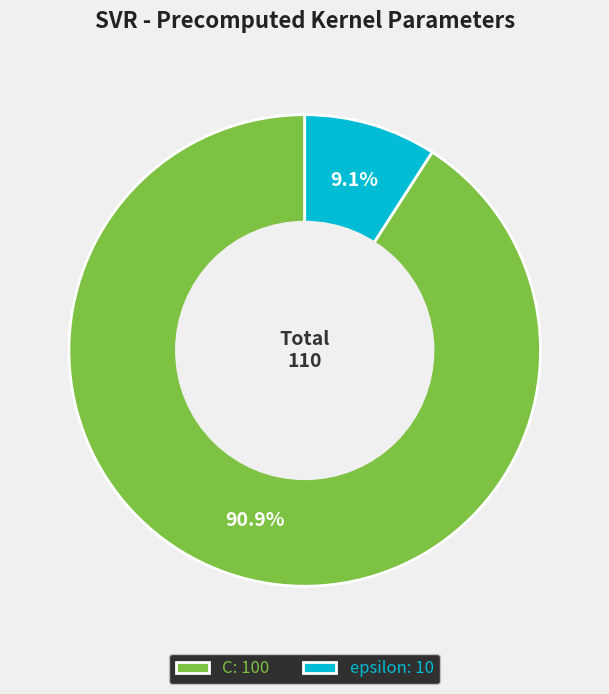

To the nearest percent, what is the difference between the epsilon and C slice percentages?

82%